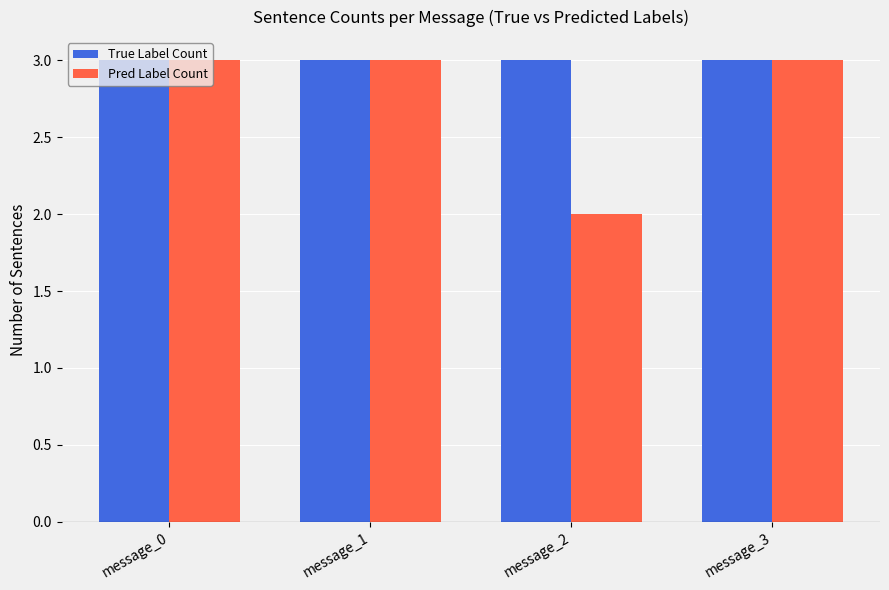

What is the maximum value for Pred Label Count?

3